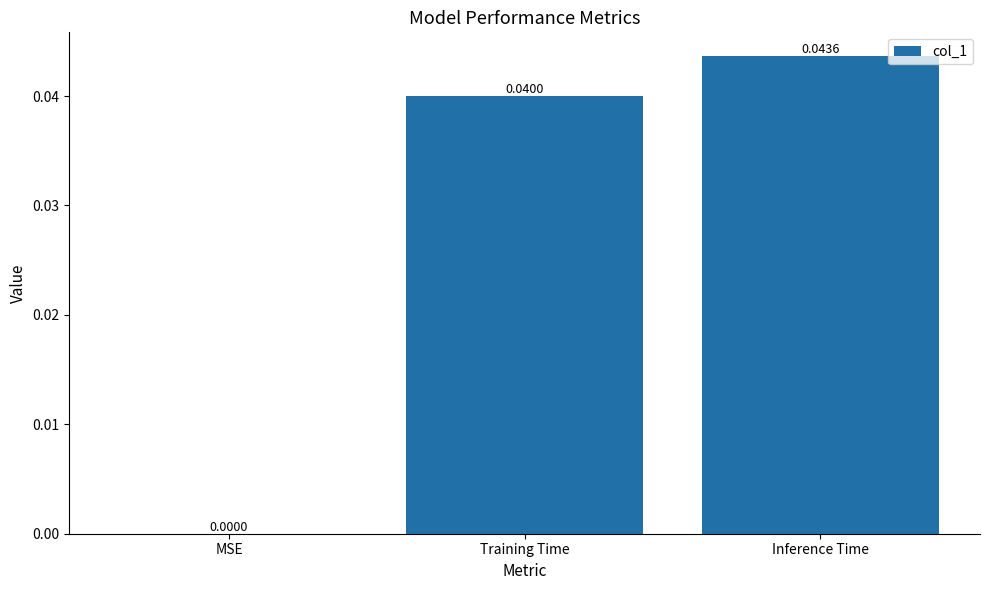

How many distinct data groups are displayed?

1